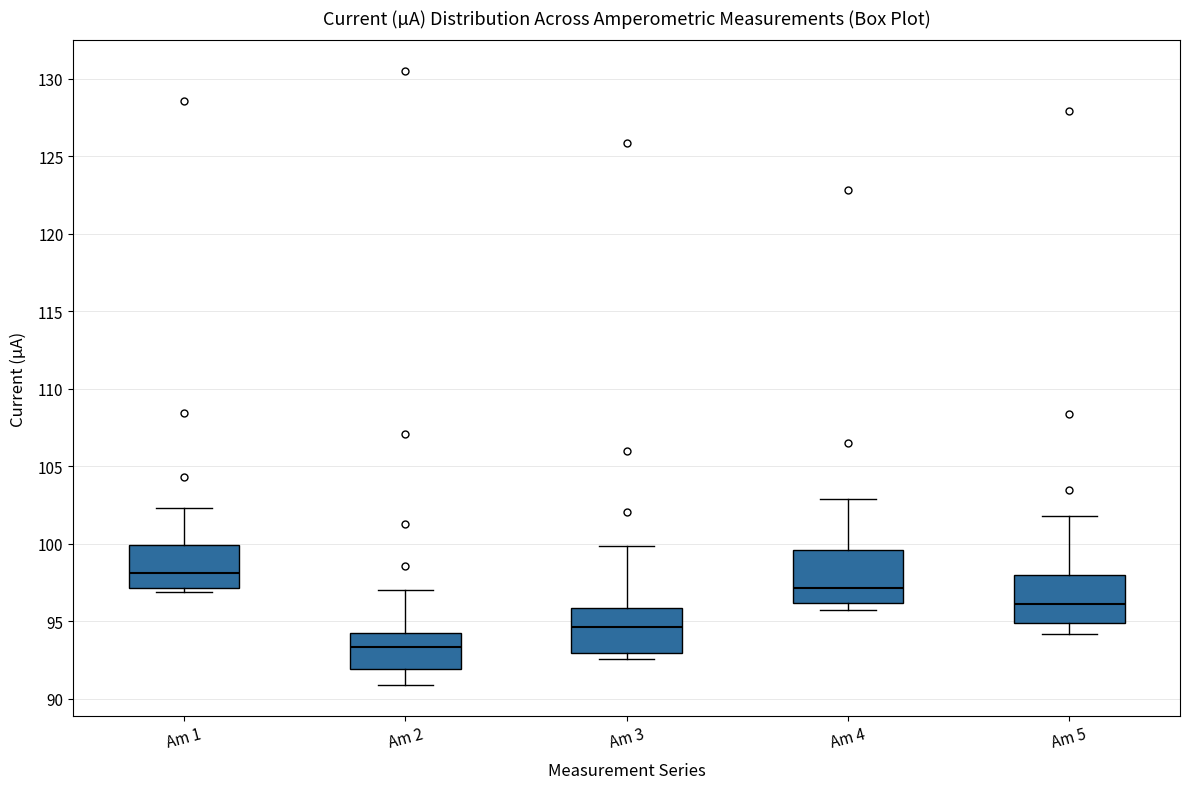

Which box's median line is the lowest?

Am 2